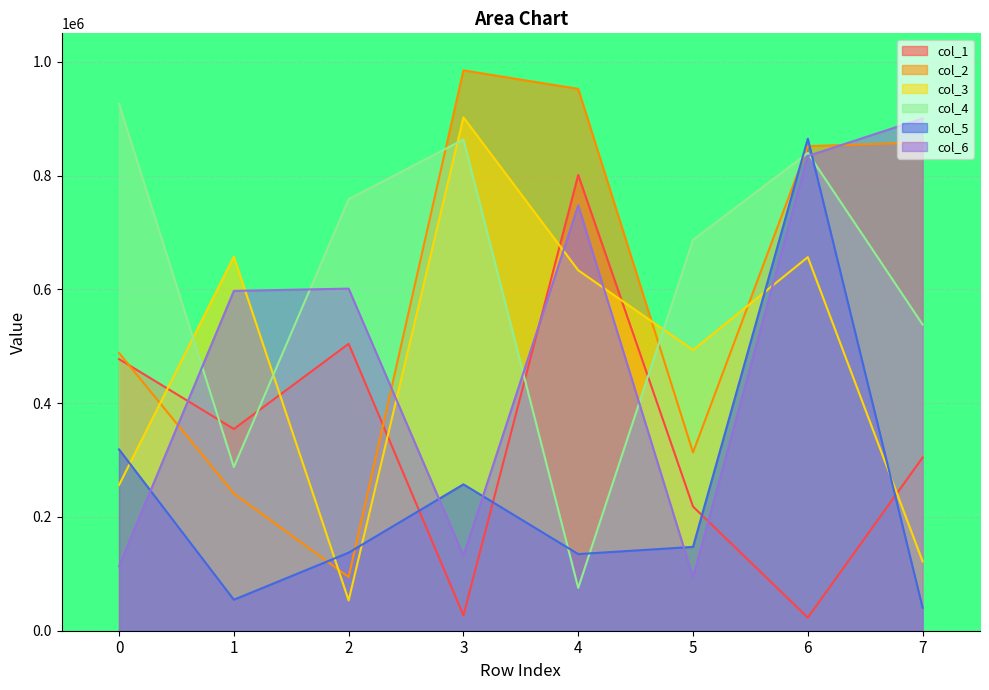

Rank the categories by col_6 value from highest to lowest.

7, 6, 4, 2, 1, 3, 0, 5